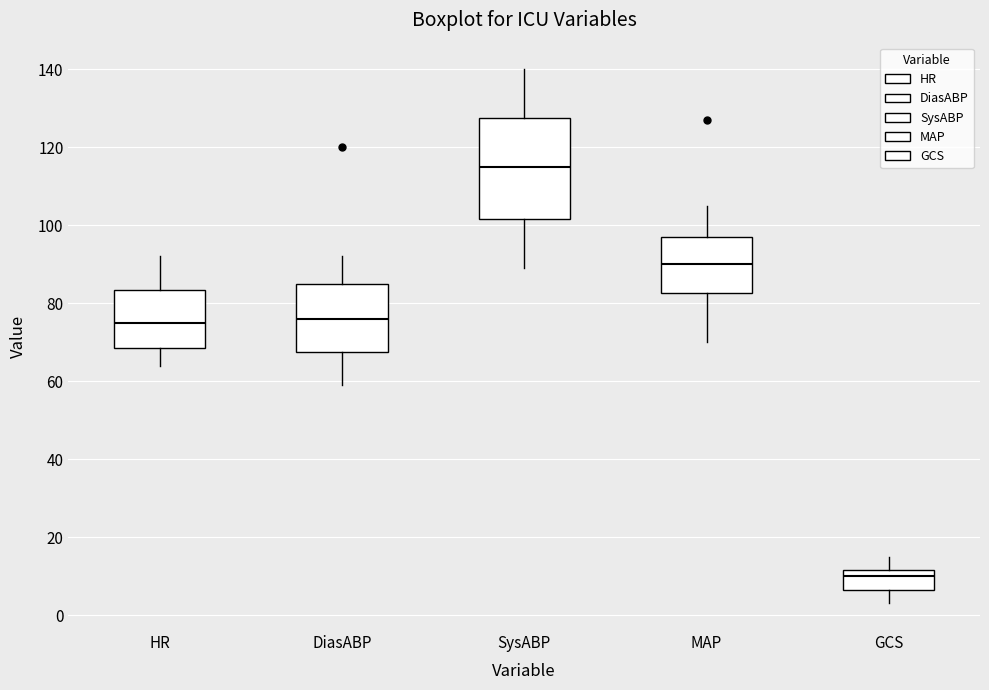

Reading left to right, read every box against the y-axis: the position of its median line, the range the box covers, and the ends of its whiskers. The values are not printed on the chart, so give them approximately, as read against the axis.

HR: median 76, box 68 to 84, whiskers 64 to 92
DiasABP: median 76, box 68 to 86, whiskers 60 to 92
SysABP: median 116, box 102 to 128, whiskers 90 to 140
MAP: median 90, box 82 to 98, whiskers 70 to 106
GCS: median 10, box 6 to 12, whiskers 4 to 16